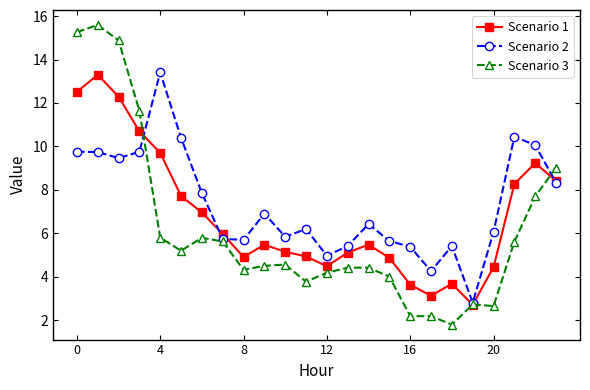

What is the maximum value shown in the chart?

15.6